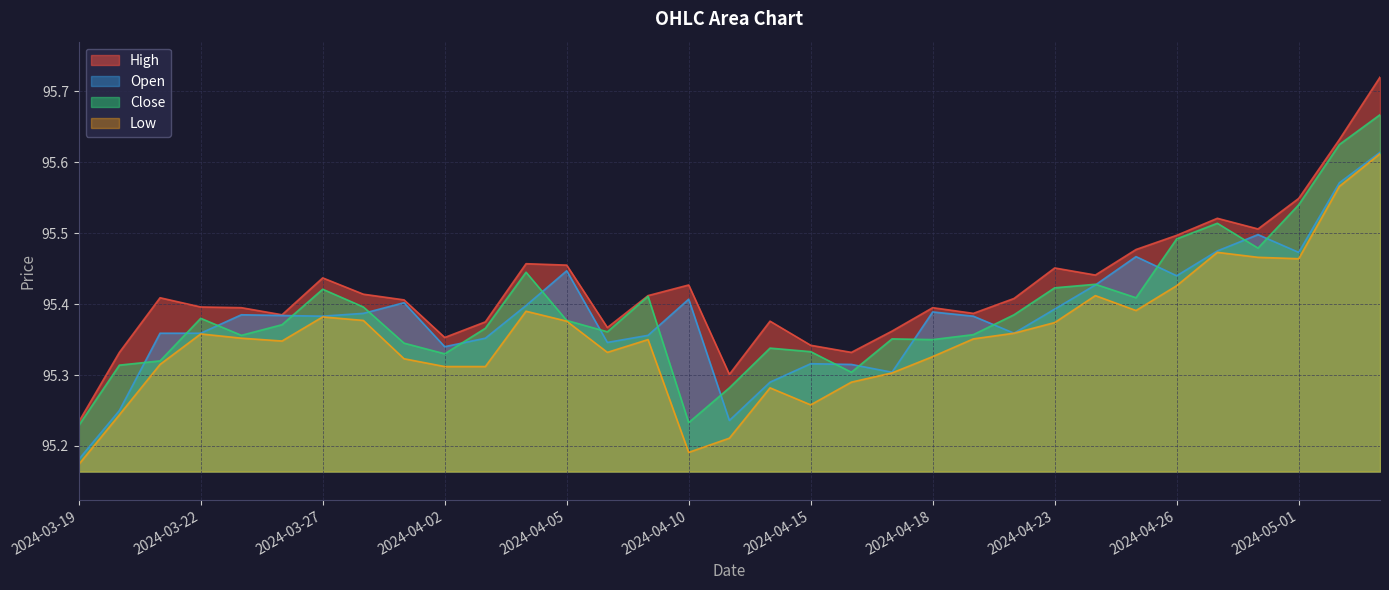

Which category has the highest value in the Open series?

2024-05-03